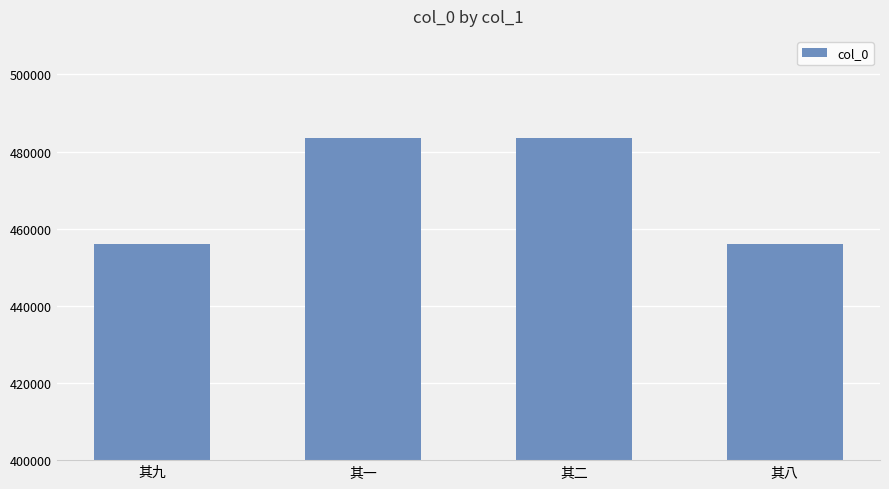

What is the minimum value shown in the chart?

456101